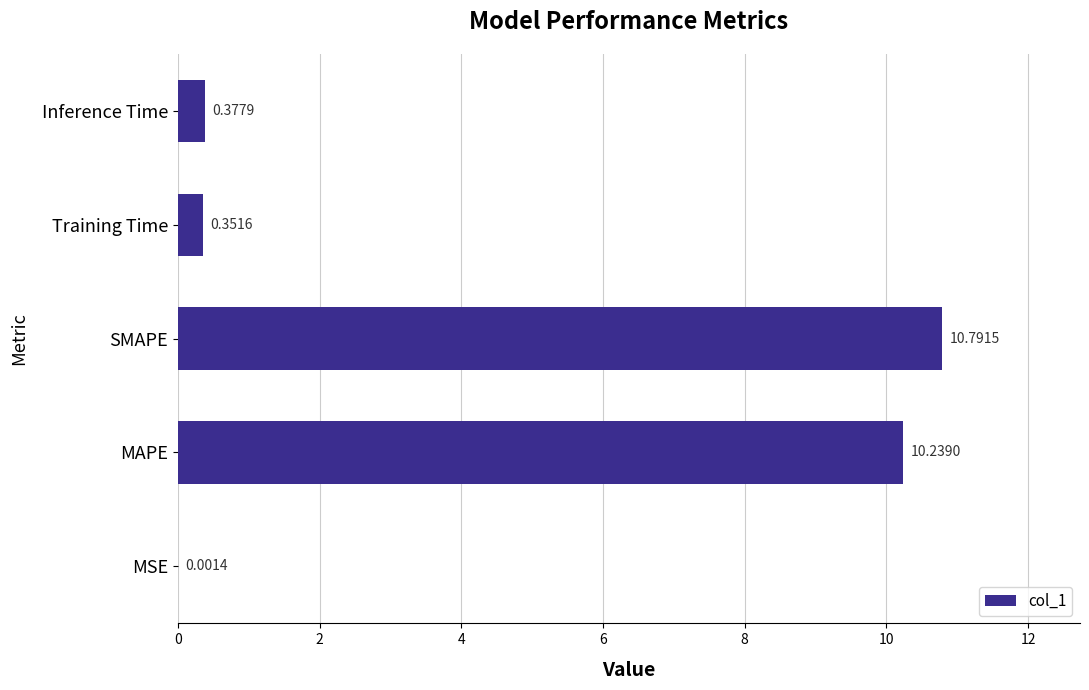

Which label corresponds to the largest value in the chart?

SMAPE